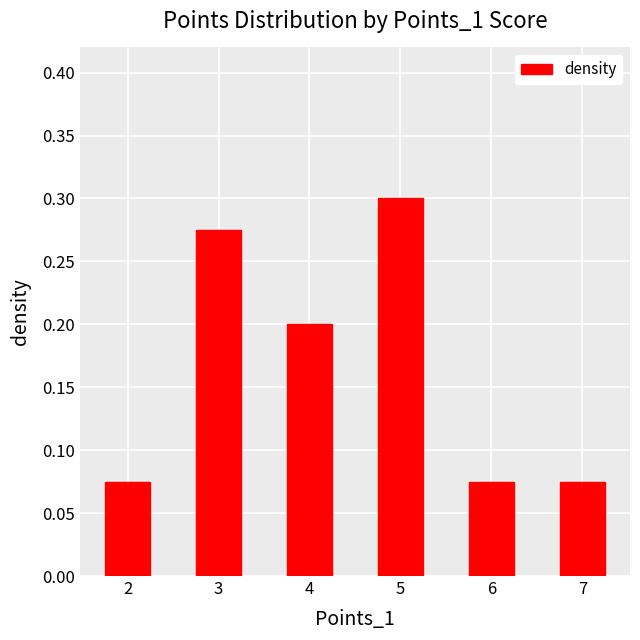

The chart shows a value of 0.0 at 2. True or false?

False